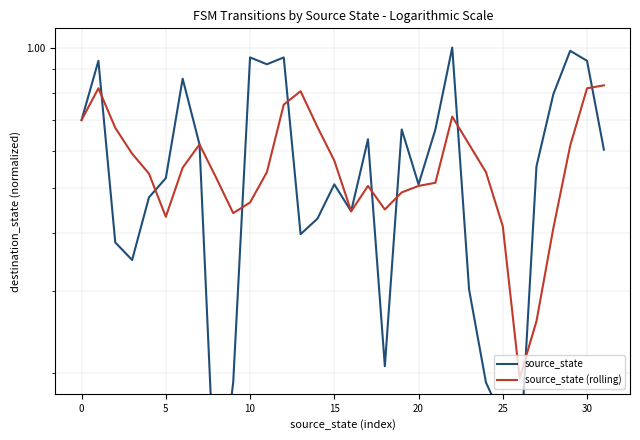

How many interior local peaks does the source_state (rolling) series have?

5